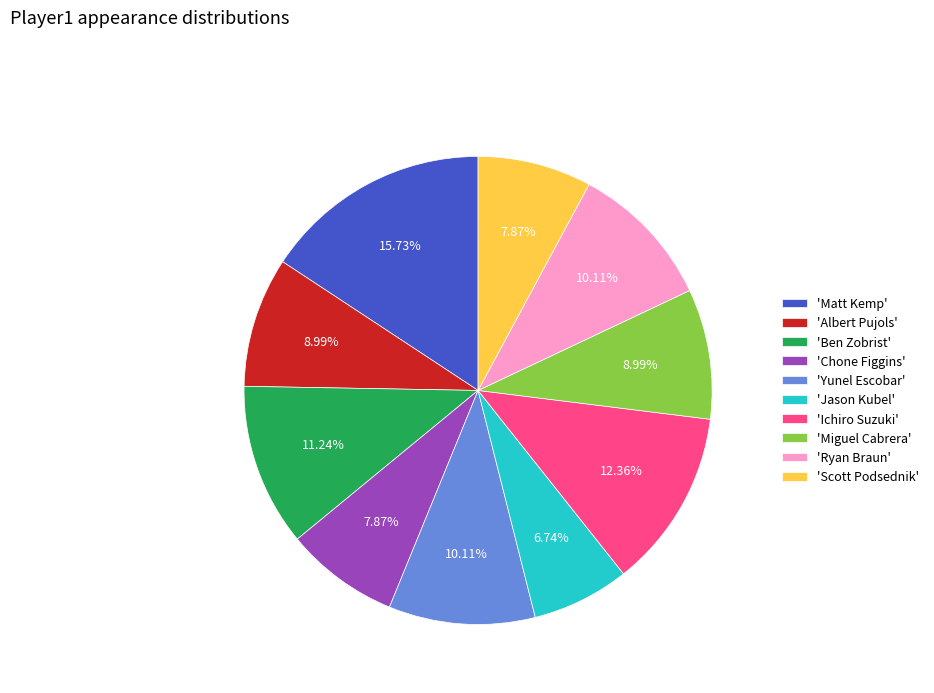

Combined, do 'Scott Podsednik' and 'Miguel Cabrera' account for over 50%?

No